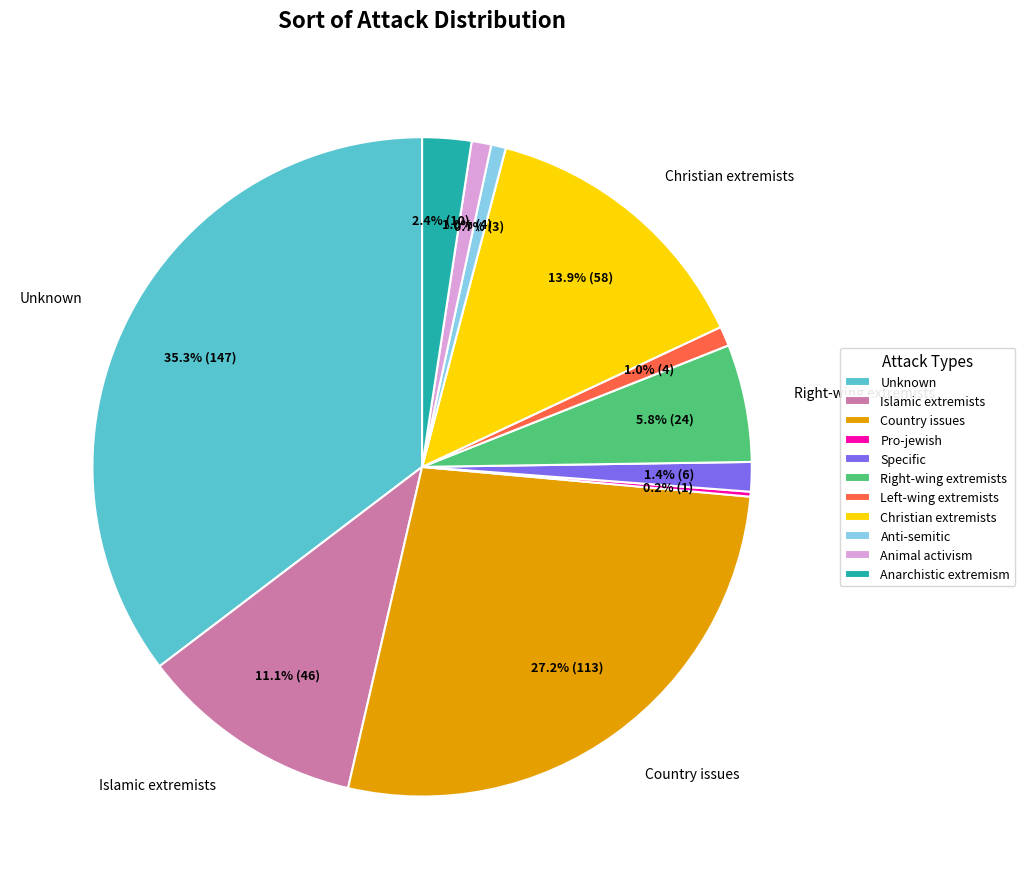

To the nearest percent, what is the combined percentage of Islamic extremists and Christian extremists?

25%